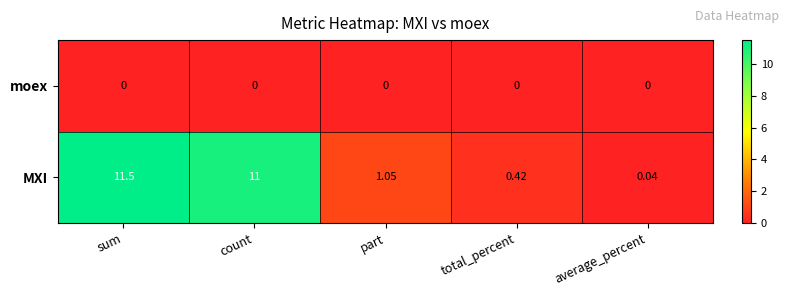

Which series has the largest total across all categories?

MXI